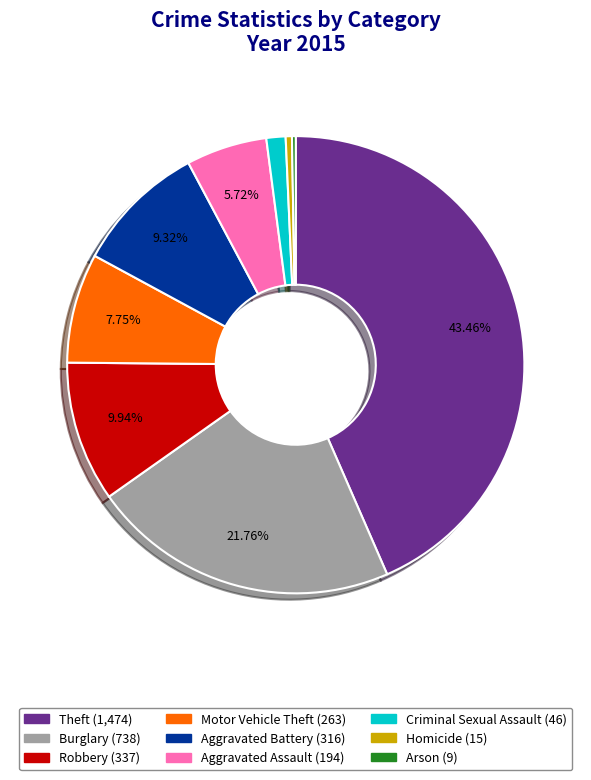

Is Homicide the majority of the pie?

No